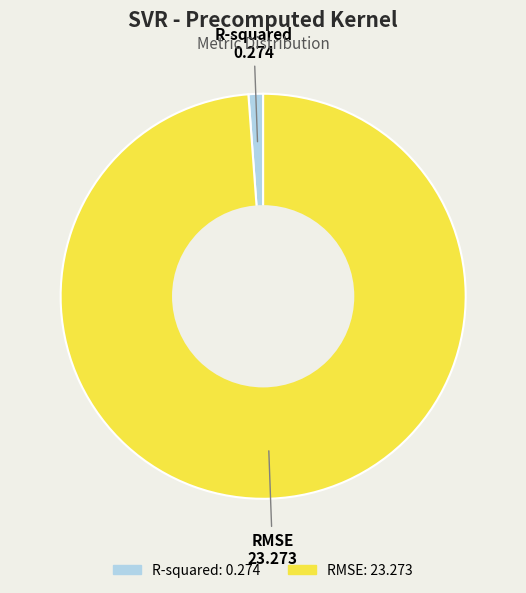

Do RMSE and R-squared together represent more than half of the pie?

Yes